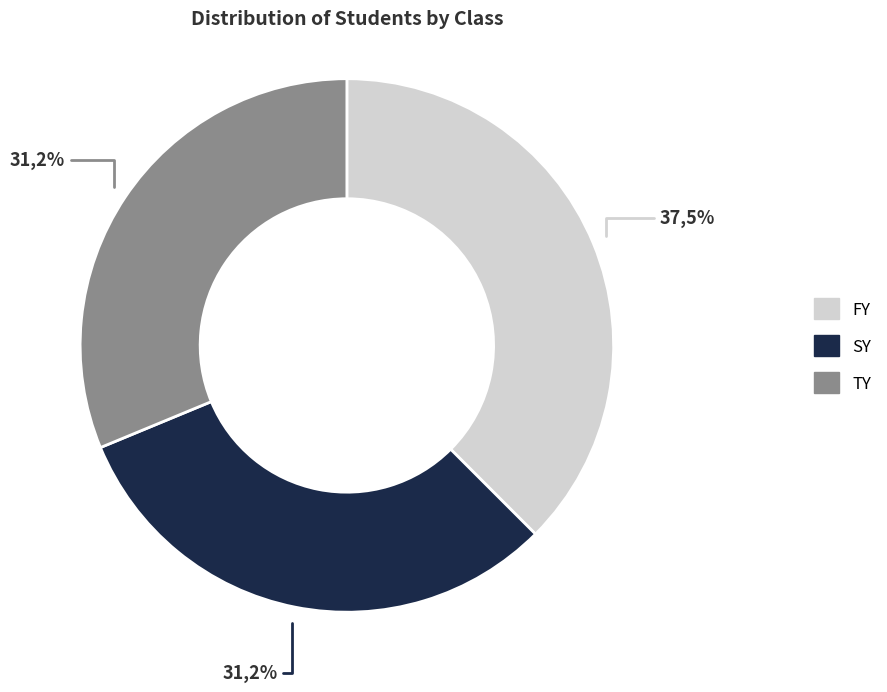

Which category has the biggest portion of the pie?

FY